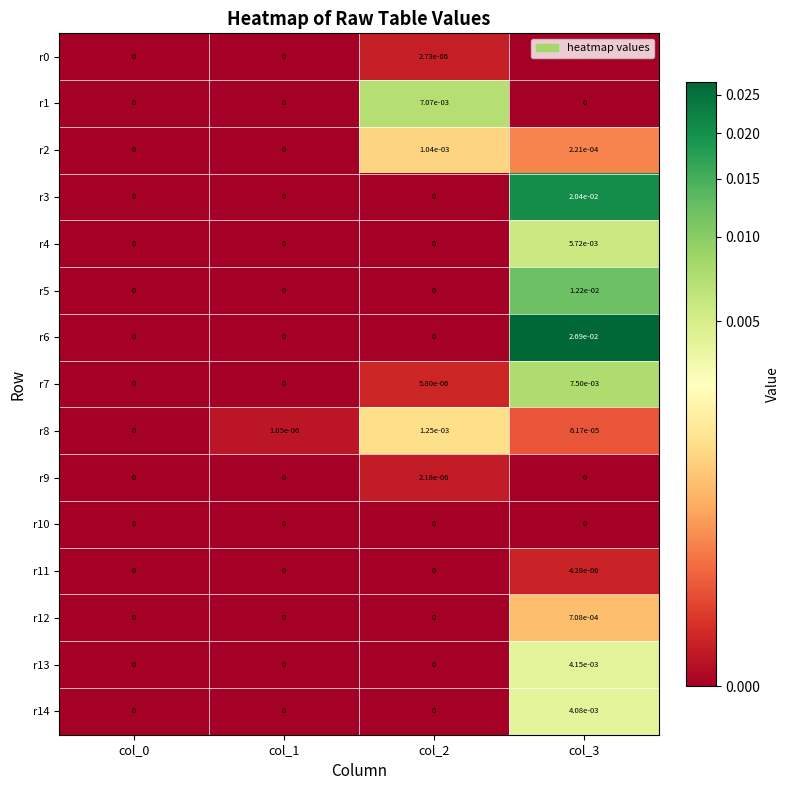

How many values in the r0 series exceed 0?

1